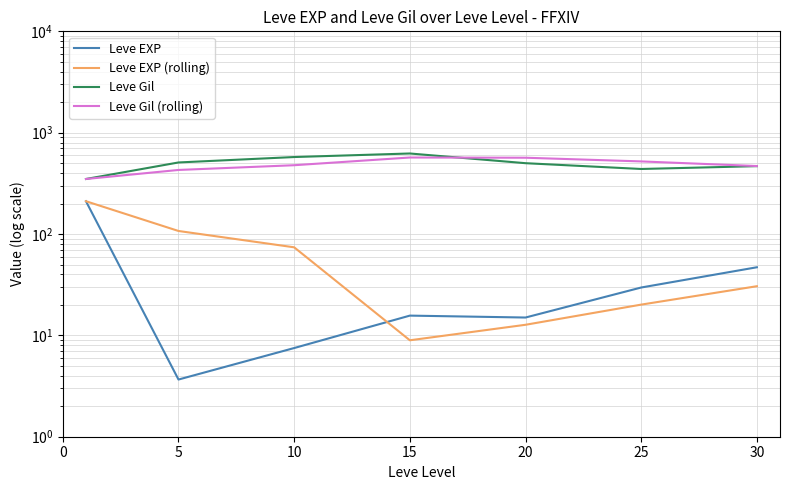

What is the average value of the Leve Gil series?

494.5